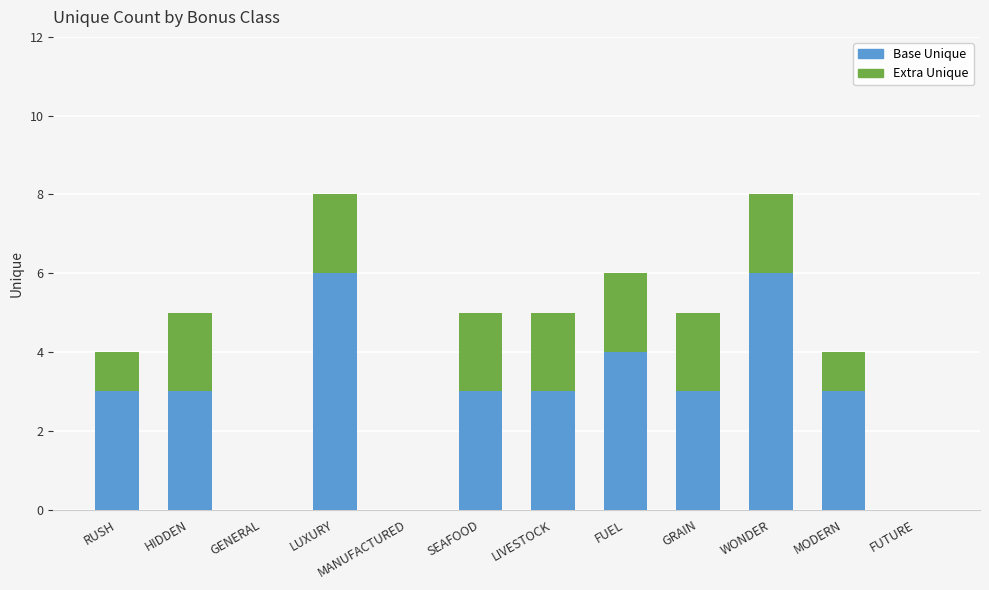

What is the highest value of the Base Unique series?

6